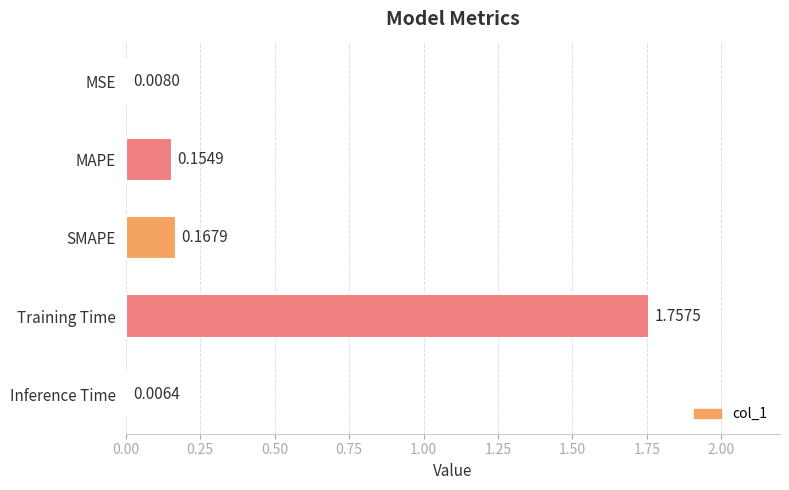

Between Training Time and Inference Time, which is larger?

Training Time